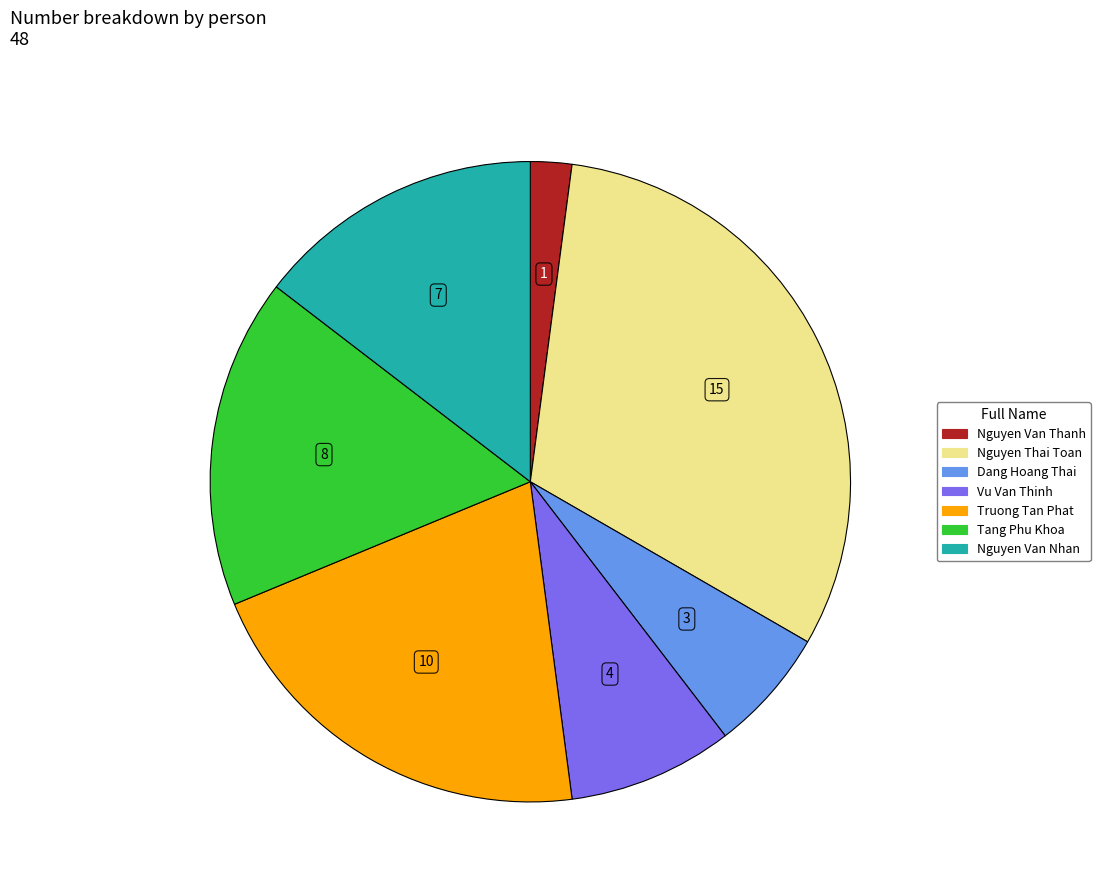

The Truong Tan Phat slice represents 12% of the pie. True or false?

False